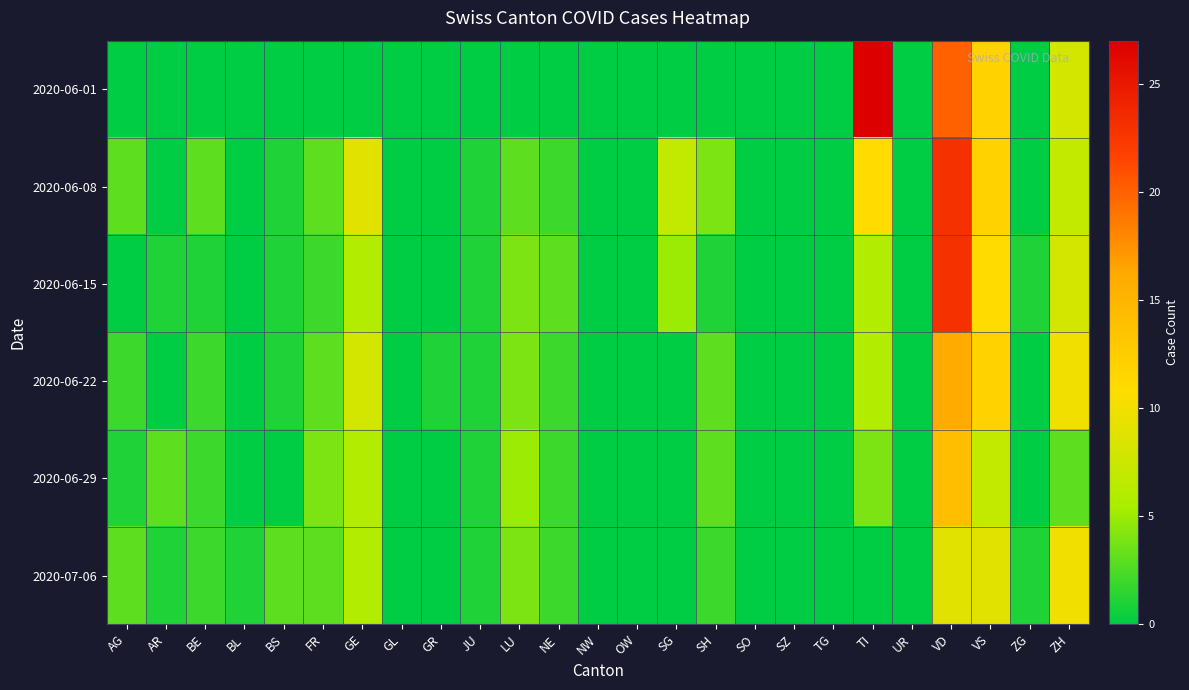

Reading right to left, what are all the values shown in this chart?

2020-06-01: ZH=8	ZG=0	VS=12	VD=20	UR=0	TI=27	TG=0	SZ=0	SO=0	SH=0	SG=0	OW=0	NW=0	NE=0	LU=0	JU=0	GR=0	GL=0	GE=0	FR=0	BS=0	BL=0	BE=0	AR=0	AG=0
2020-06-08: ZH=7	ZG=0	VS=12	VD=23	UR=0	TI=11	TG=0	SZ=0	SO=0	SH=4	SG=7	OW=0	NW=0	NE=2	LU=3	JU=1	GR=0	GL=0	GE=9	FR=3	BS=1	BL=0	BE=3	AR=0	AG=3
2020-06-15: ZH=8	ZG=1	VS=11	VD=23	UR=0	TI=6	TG=0	SZ=0	SO=0	SH=1	SG=5	OW=0	NW=0	NE=3	LU=4	JU=1	GR=0	GL=0	GE=6	FR=2	BS=1	BL=0	BE=1	AR=1	AG=0
2020-06-22: ZH=10	ZG=0	VS=12	VD=16	UR=0	TI=6	TG=0	SZ=0	SO=0	SH=3	SG=0	OW=0	NW=0	NE=2	LU=4	JU=1	GR=1	GL=0	GE=8	FR=3	BS=1	BL=0	BE=2	AR=0	AG=2
2020-06-29: ZH=3	ZG=0	VS=7	VD=14	UR=0	TI=4	TG=0	SZ=0	SO=0	SH=3	SG=0	OW=0	NW=0	NE=2	LU=5	JU=1	GR=0	GL=0	GE=6	FR=4	BS=0	BL=0	BE=2	AR=3	AG=1
2020-07-06: ZH=10	ZG=1	VS=9	VD=9	UR=0	TI=0	TG=0	SZ=0	SO=0	SH=2	SG=0	OW=0	NW=0	NE=2	LU=4	JU=1	GR=0	GL=0	GE=6	FR=3	BS=3	BL=1	BE=2	AR=1	AG=3